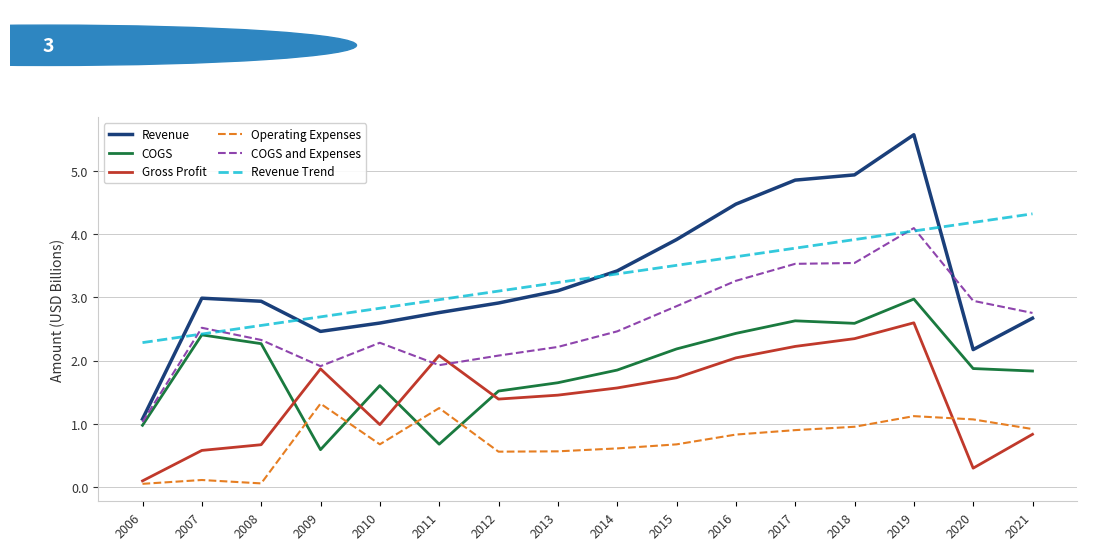

How many series are shown in this chart?

6